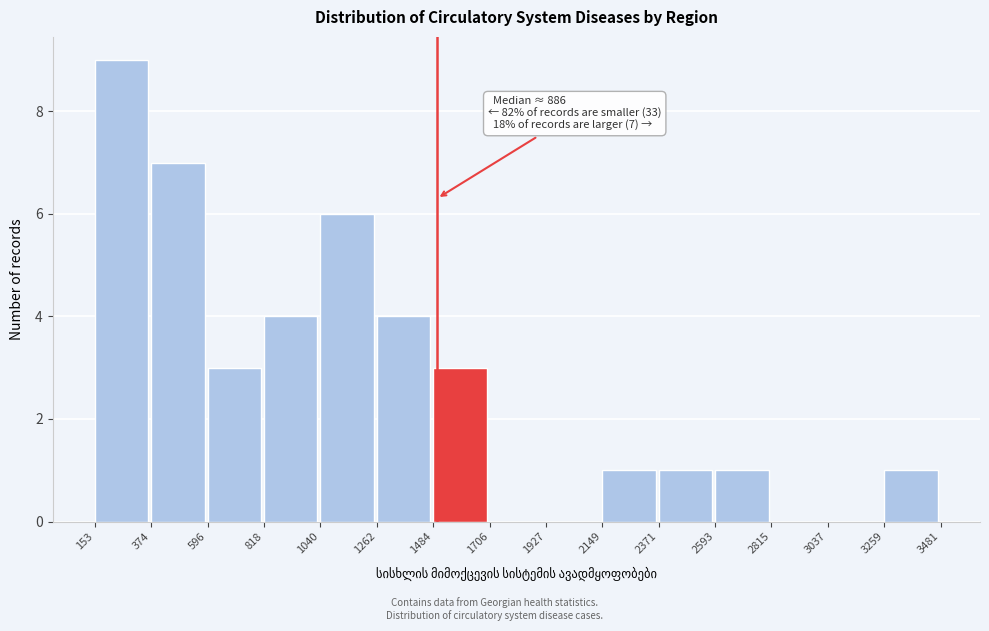

Over which range of the x-axis is the bar tallest?

153 to 374